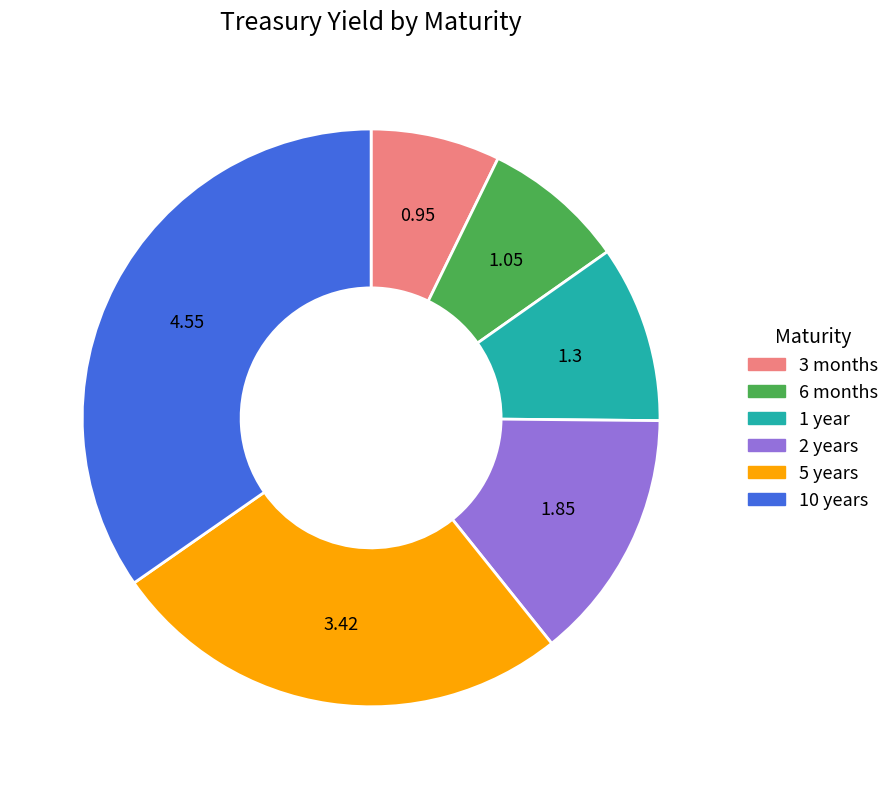

Does 5 years represent more than half of the total?

No